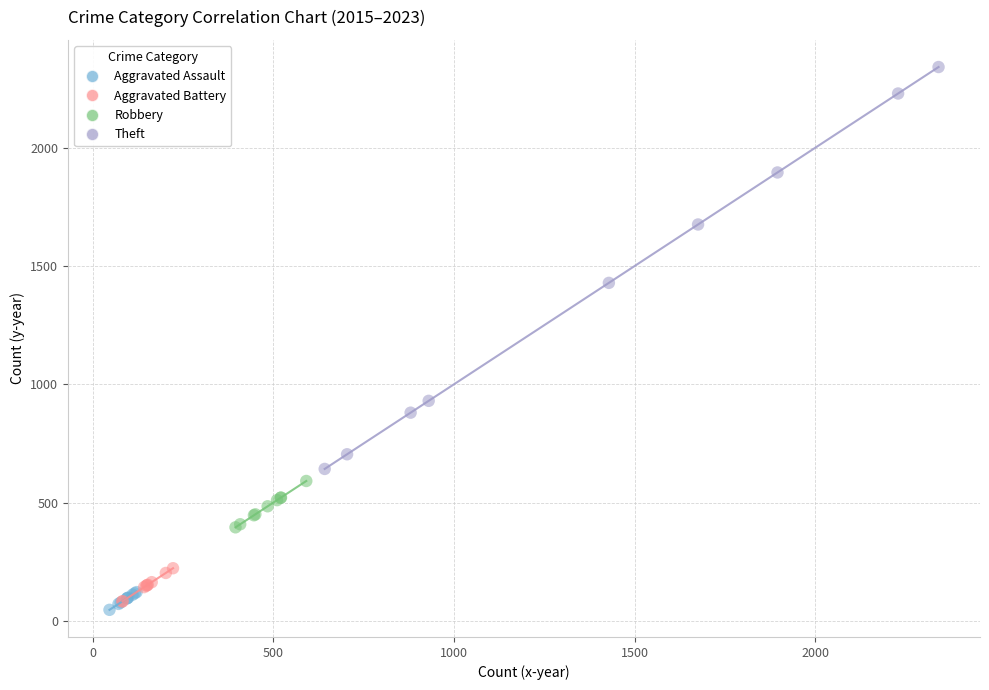

Which series has the widest spread of Y values?

Theft